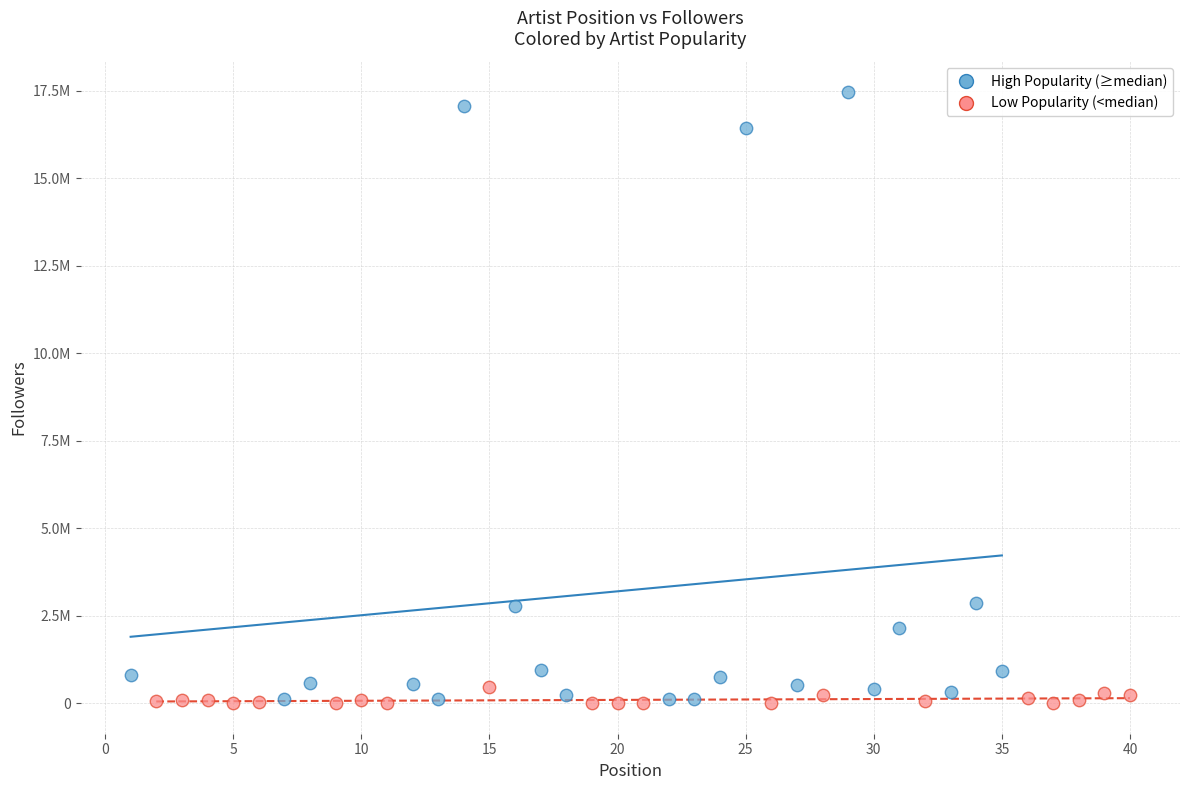

Which series has the largest Y range (max minus min)?

High Popularity (≥median)